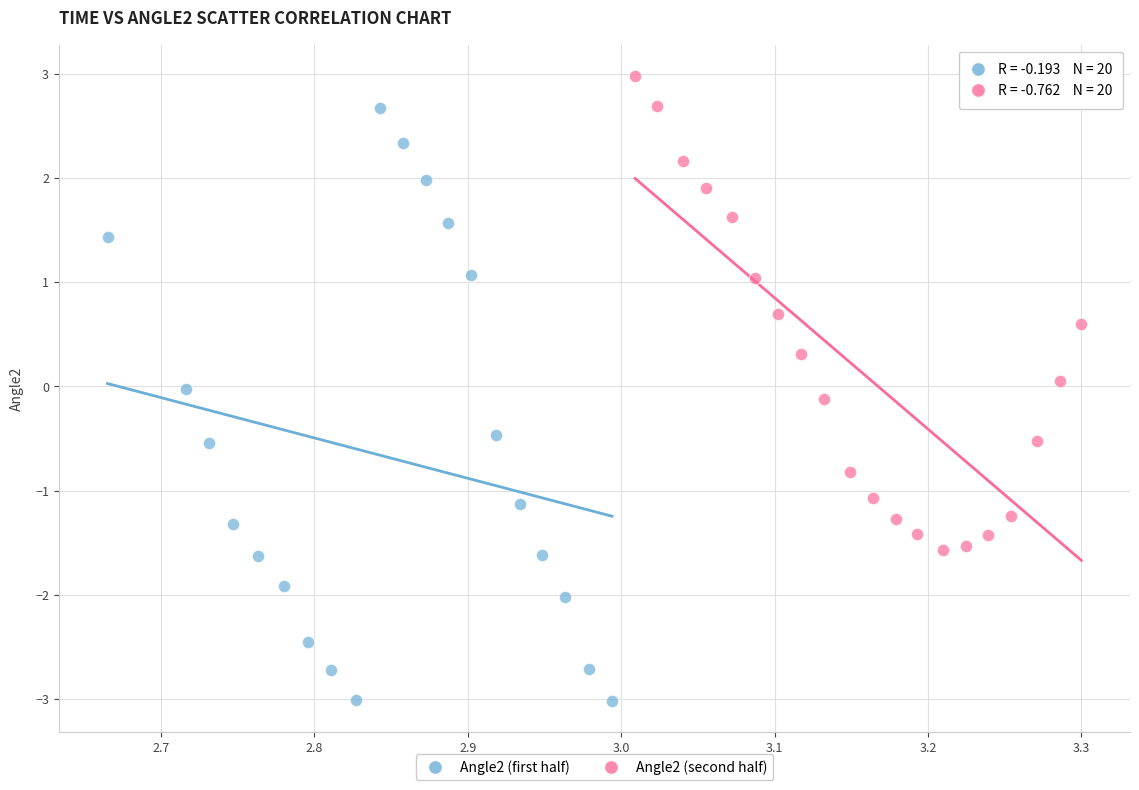

Which series reaches the minimum Y coordinate?

Angle2 (first half)